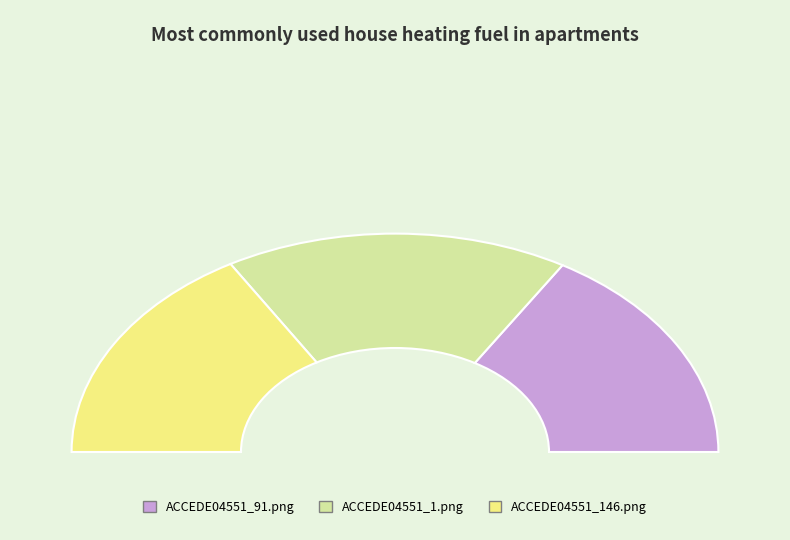

To the nearest percent, what percentage of the pie is ACCEDE04551_91.png?

33%